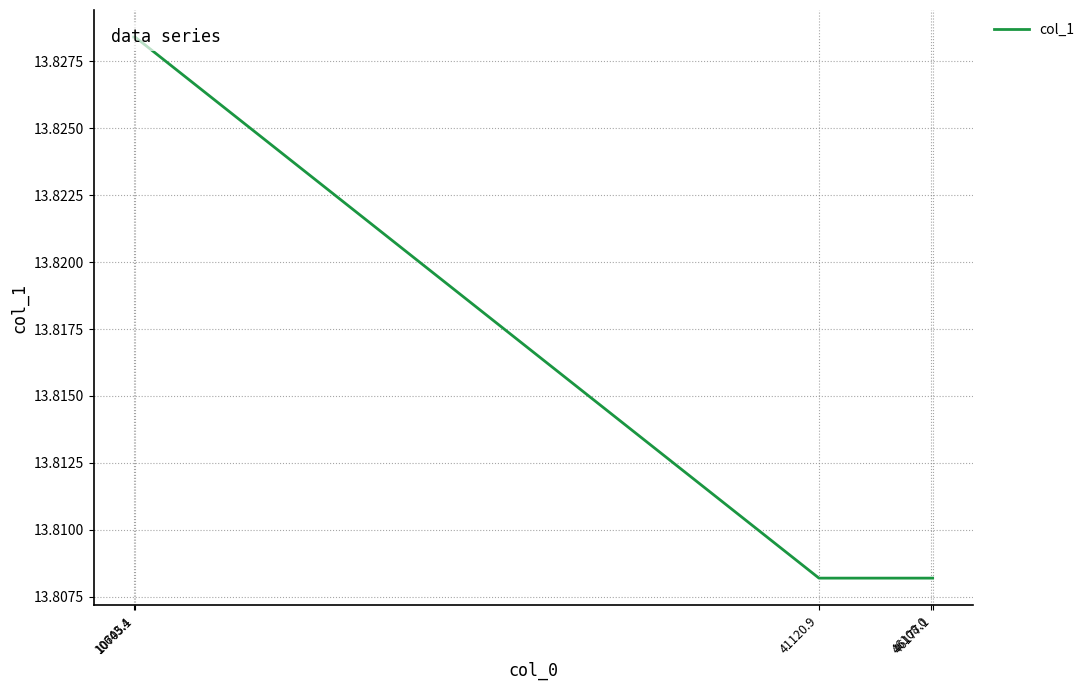

Reading right to left, transcribe all the data shown in this chart.

46177.1=13.8	46108.0=13.8	41120.9=13.8	10705.1=13.8	10643.4=13.8